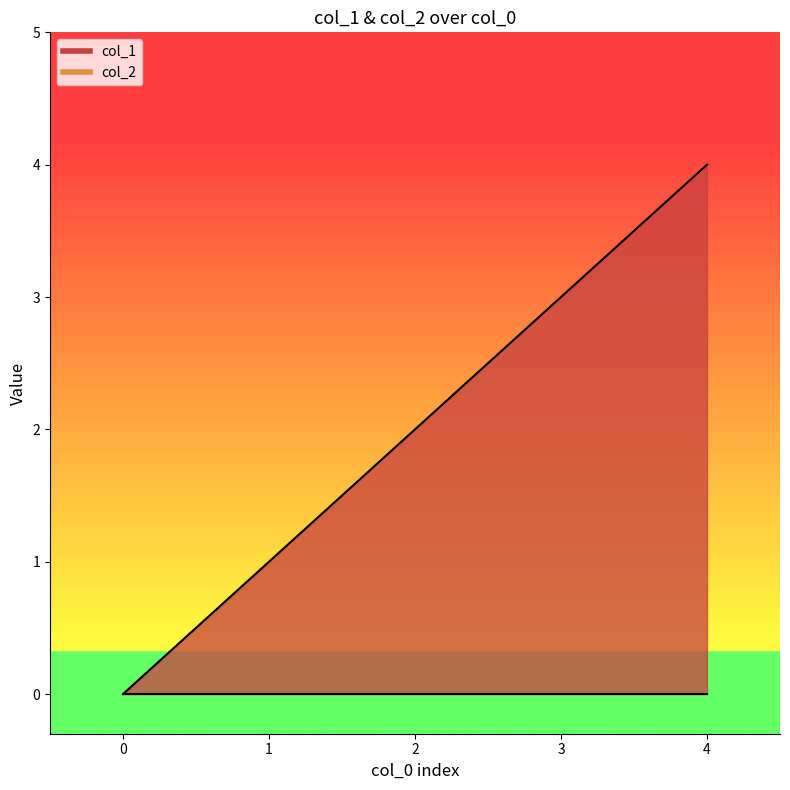

What is the value of the 2nd point from the left?

1